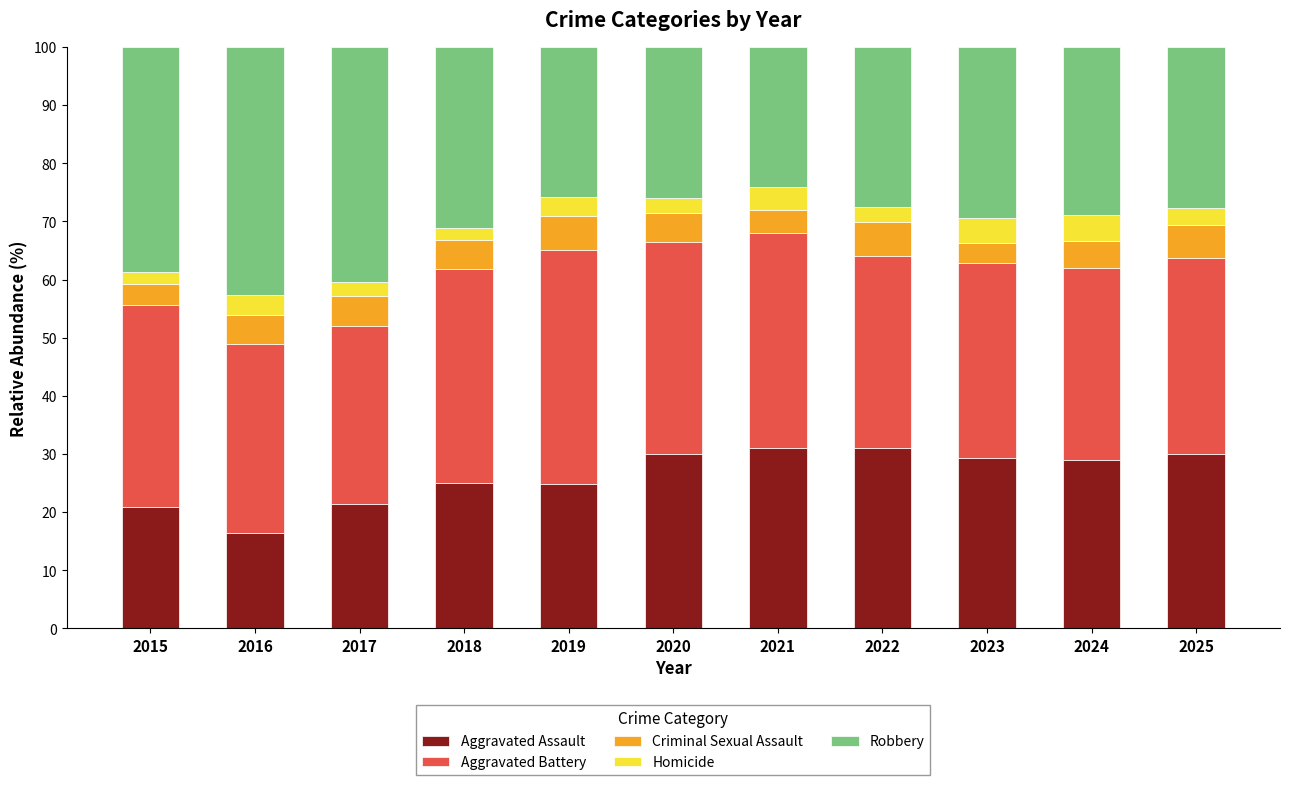

What is the minimum value for Aggravated Assault?

16.4